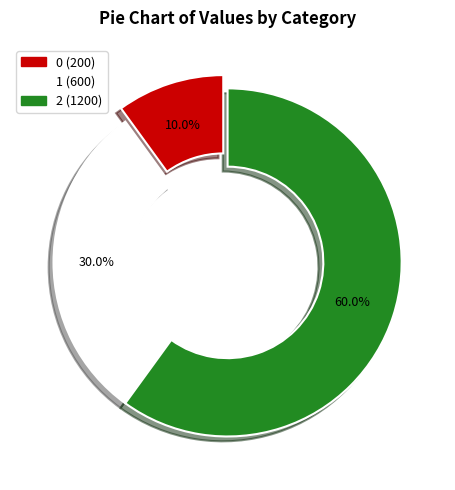

How many segments does this pie chart have?

3